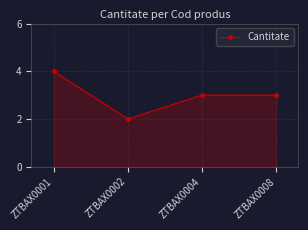

The chart shows a value of 1 at ZTBAX0002. True or false?

False